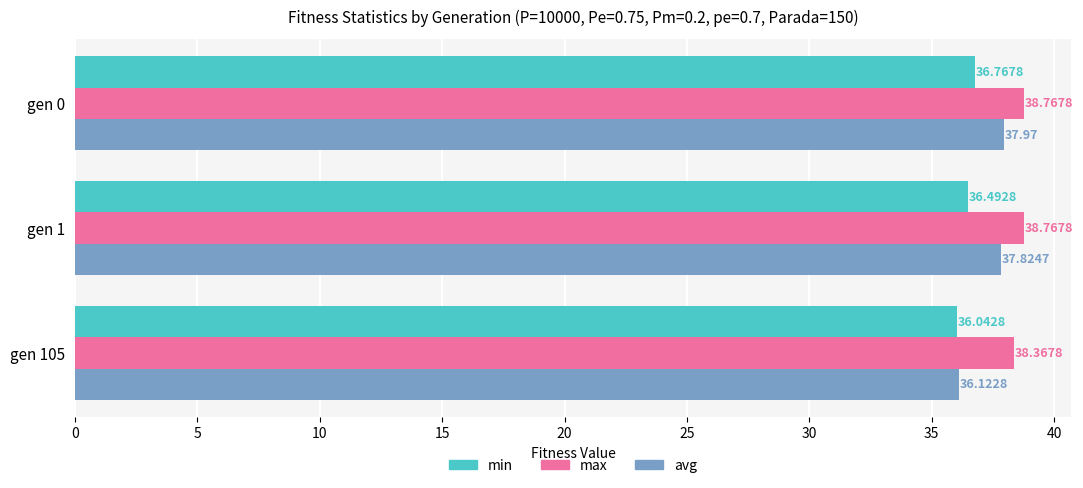

What is the difference between the highest and lowest values at gen 0?

2.0